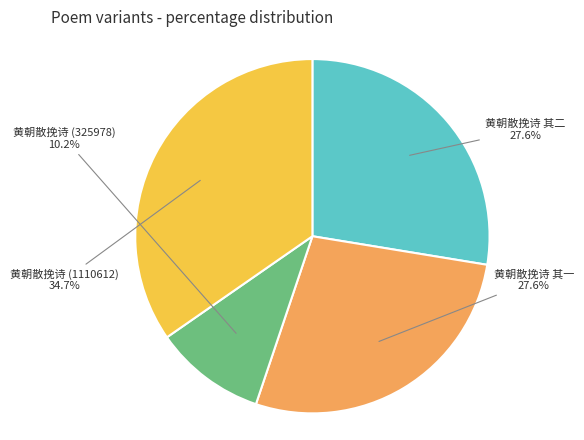

Is there any slice that represents more than half of the pie?

No